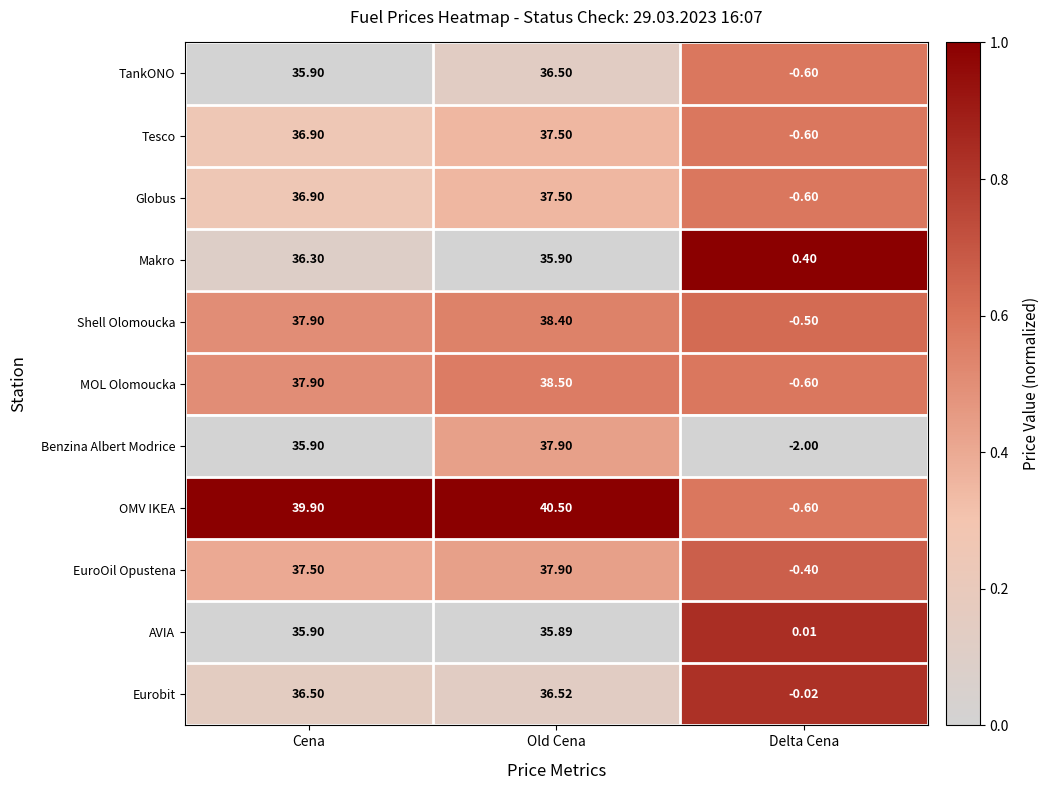

At which label does Globus first exceed 36?

Cena